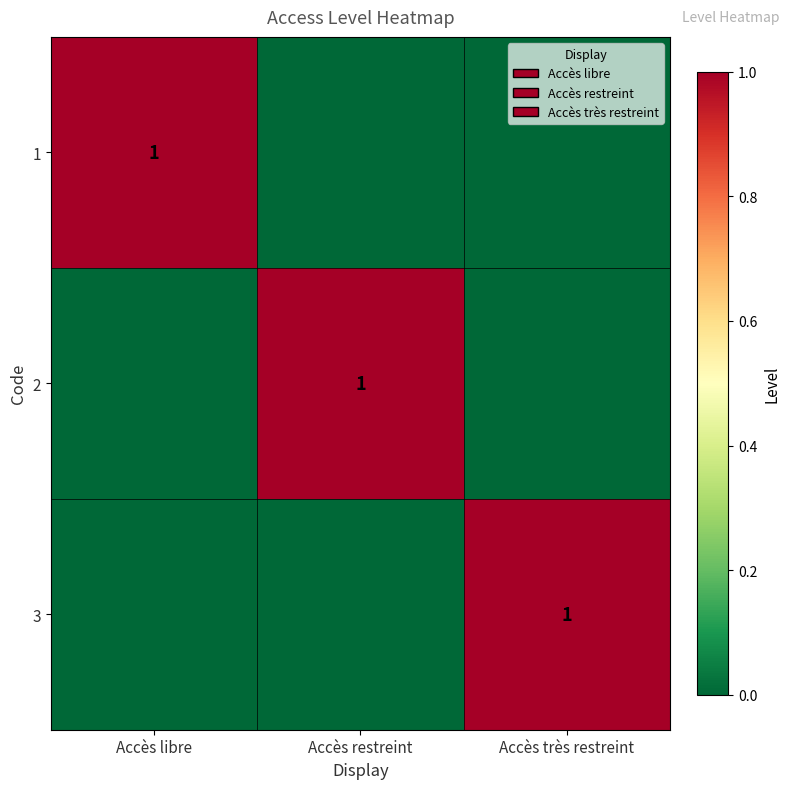

Is it true that 2 equals 1 at Accès restreint?

True